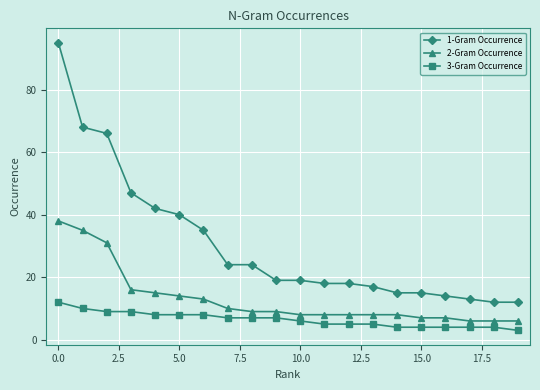

At how many categories does at least one series exceed 54?

3